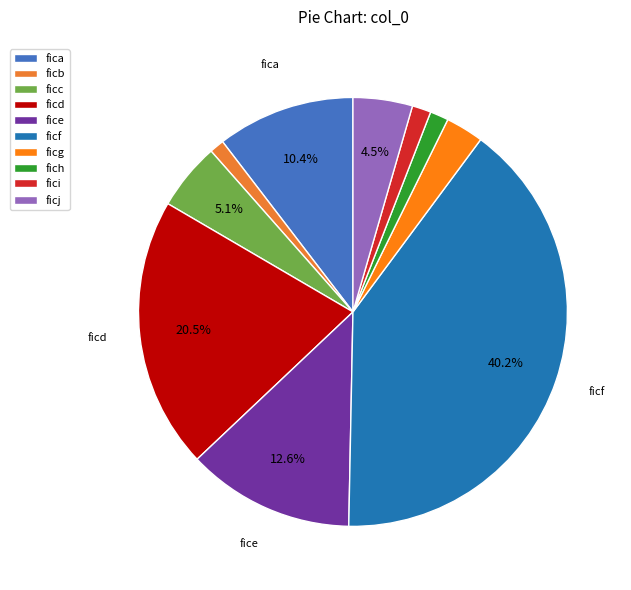

To the nearest percent, what portion does fica represent?

10%